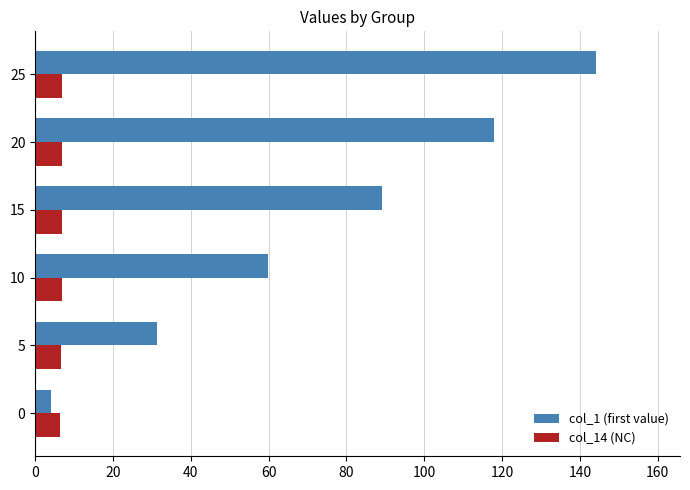

What is the sum of all col_1 (first value) values?

446.3